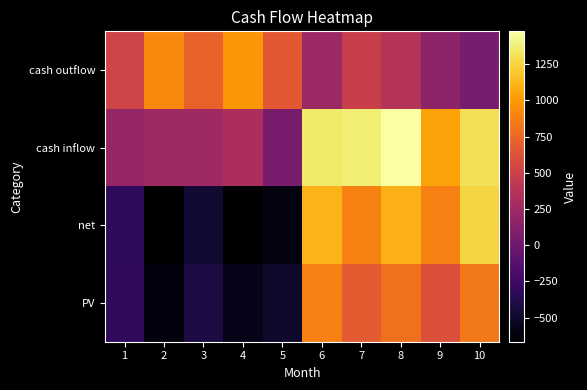

Count the number of categories in the chart.

10